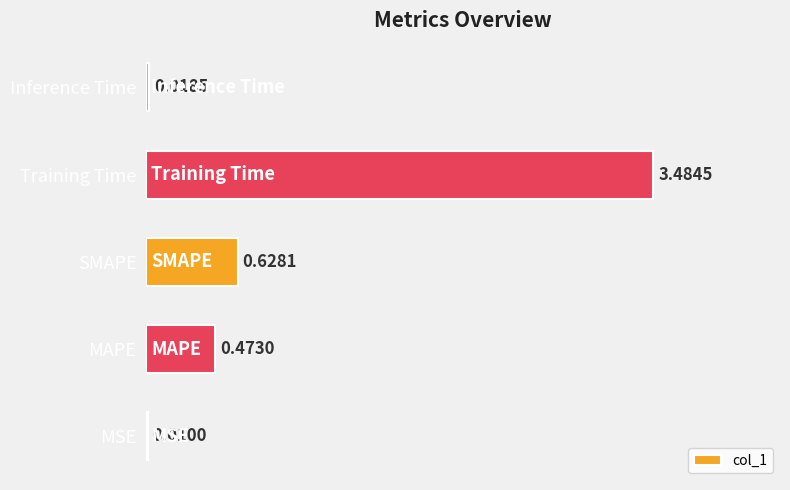

Where is the data nearest to the value 1?

SMAPE